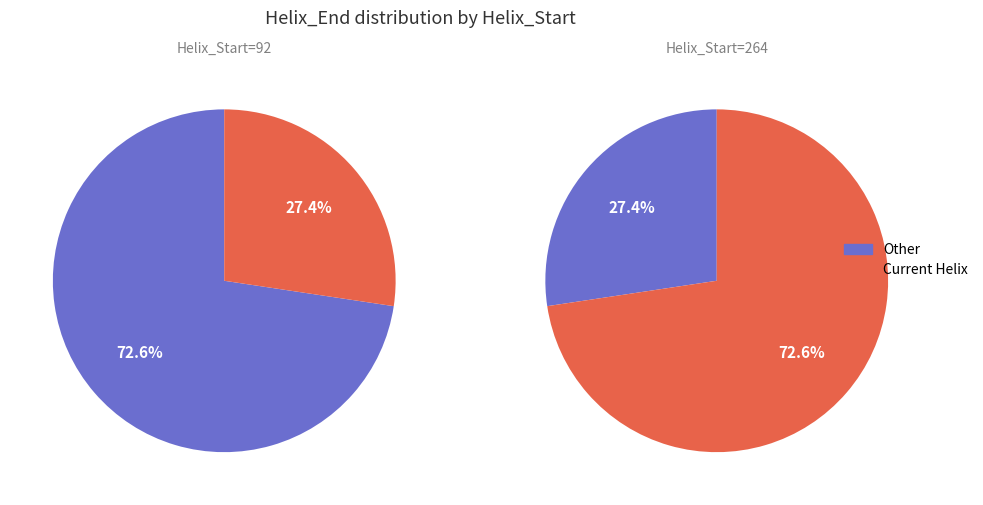

Count the number of slices in the pie.

2